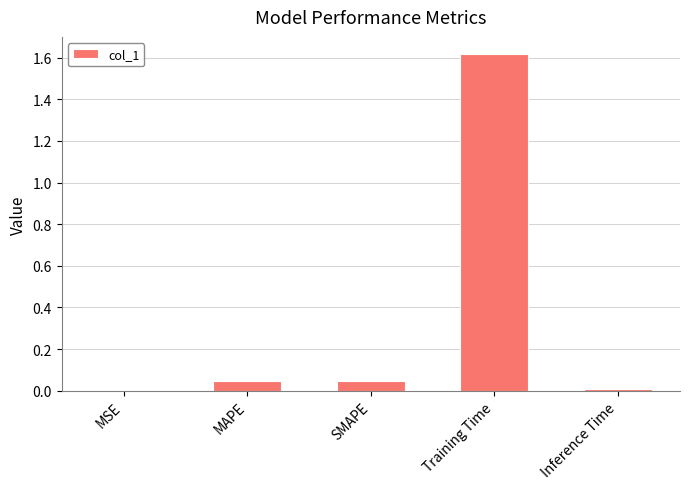

Between MSE and MAPE, which is larger?

MAPE